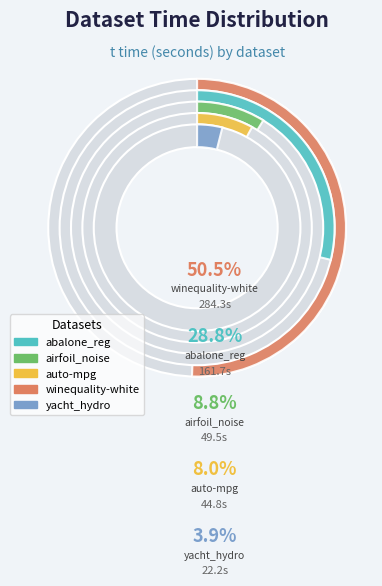

To the nearest percent, what is the combined percentage of winequality-white_reg.csv and abalone_reg.csv?

79%